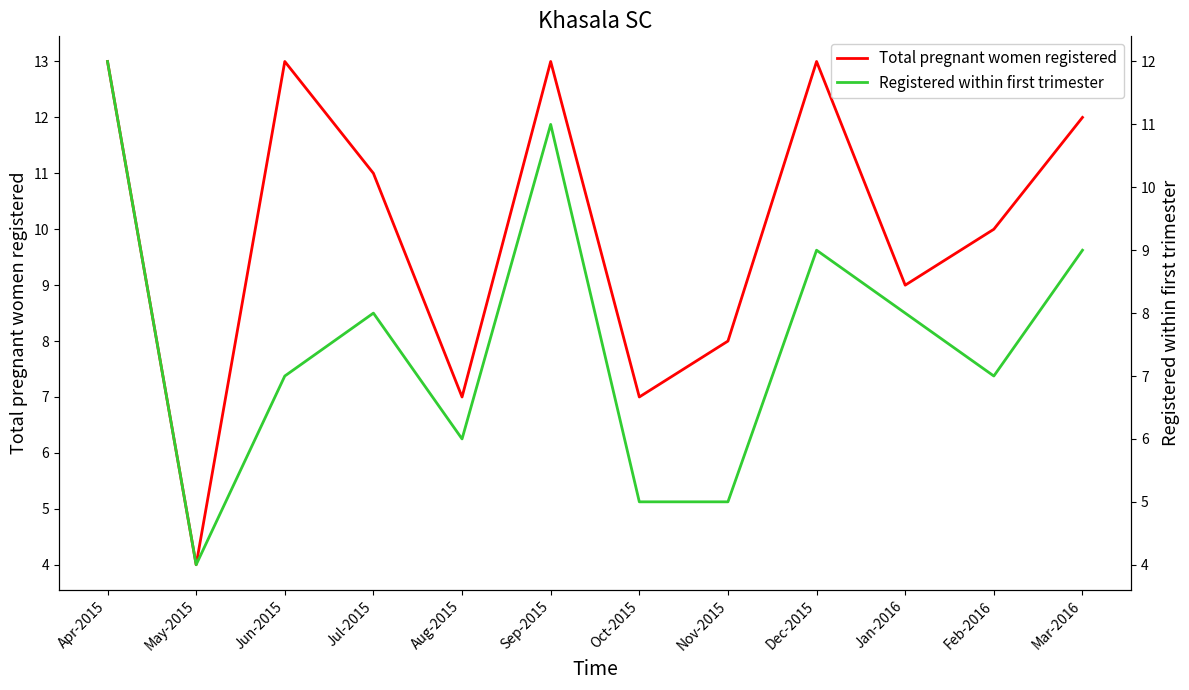

What are all the series names shown in the legend?

Total pregnant women registered, Registered within first trimester